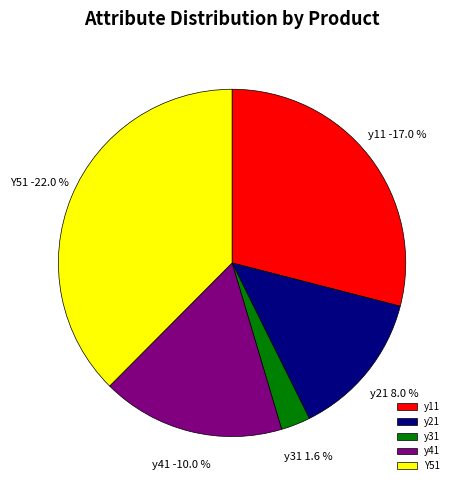

Which has a higher value, y21 or y11?

y21